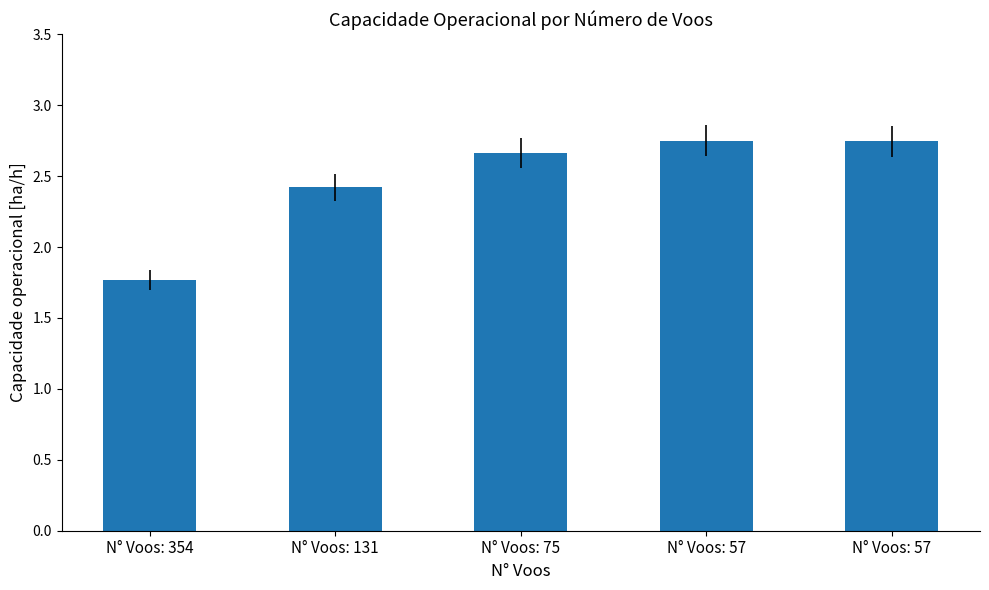

What is the average value?

2.5